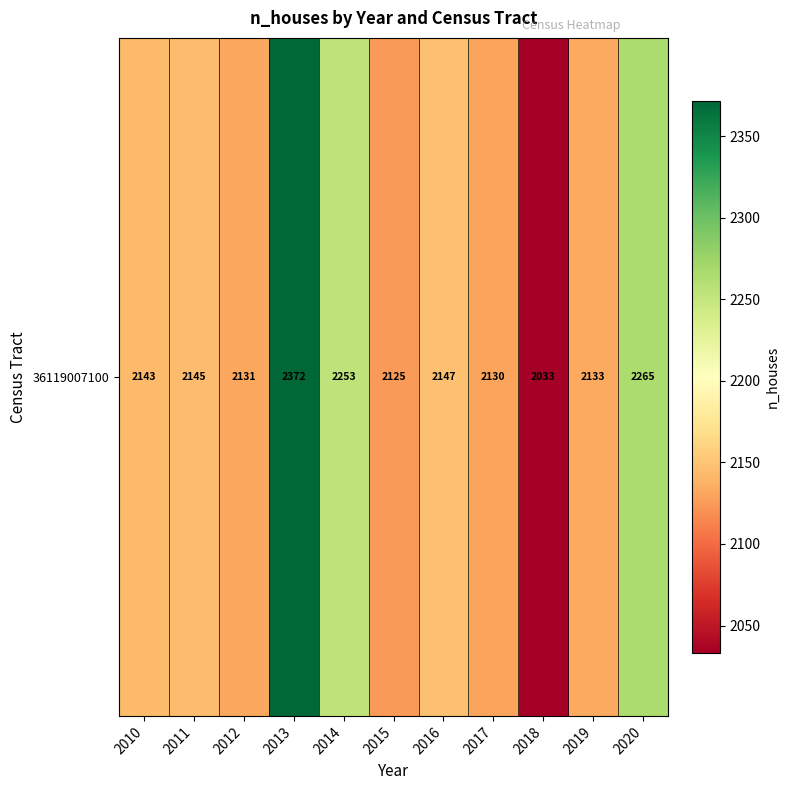

True or false: the data shows 1185 at 2011.

False